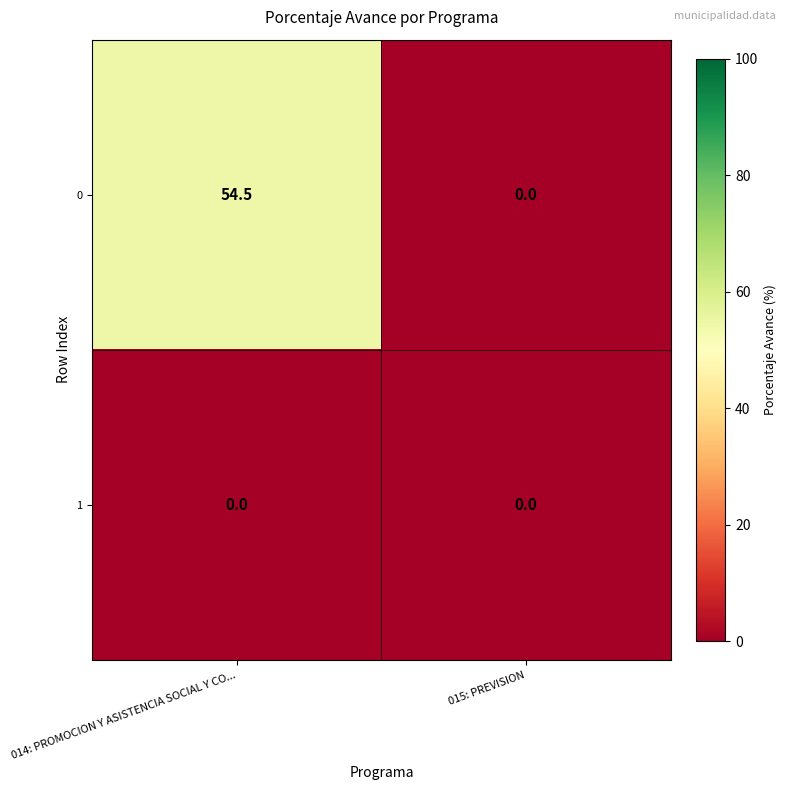

How many data points does each series have?

2